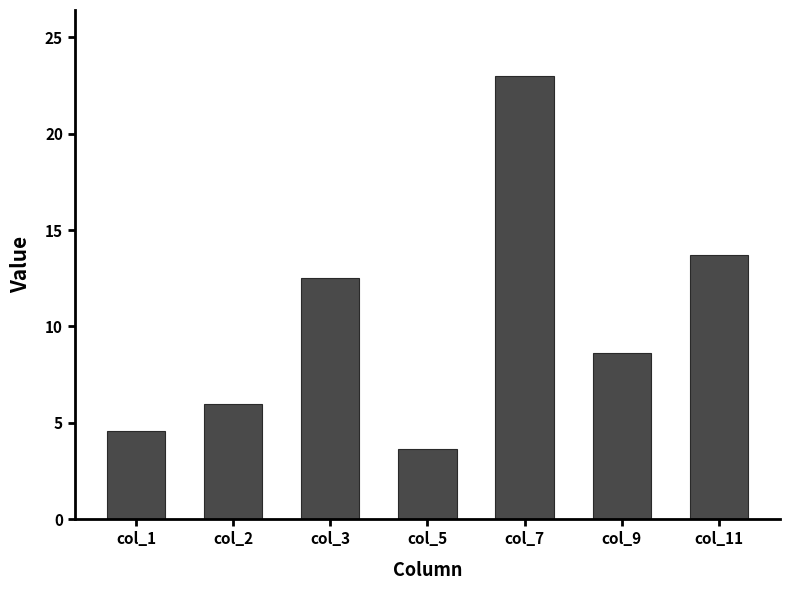

Which category has the highest value across all series?

col_7